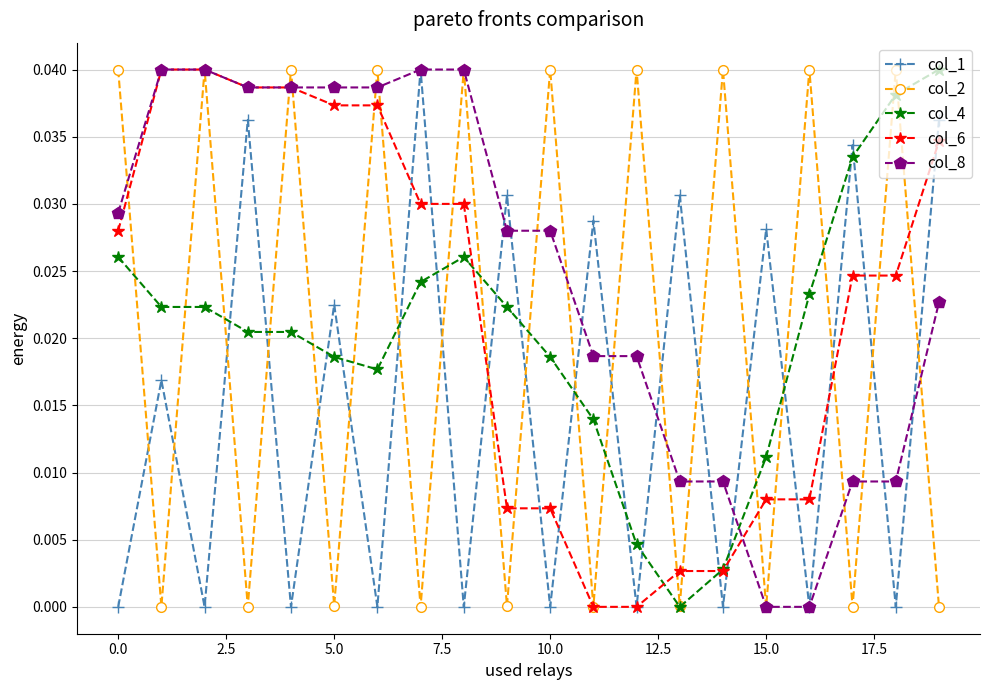

True or false: col_1 has more than 2 interior local peaks.

True